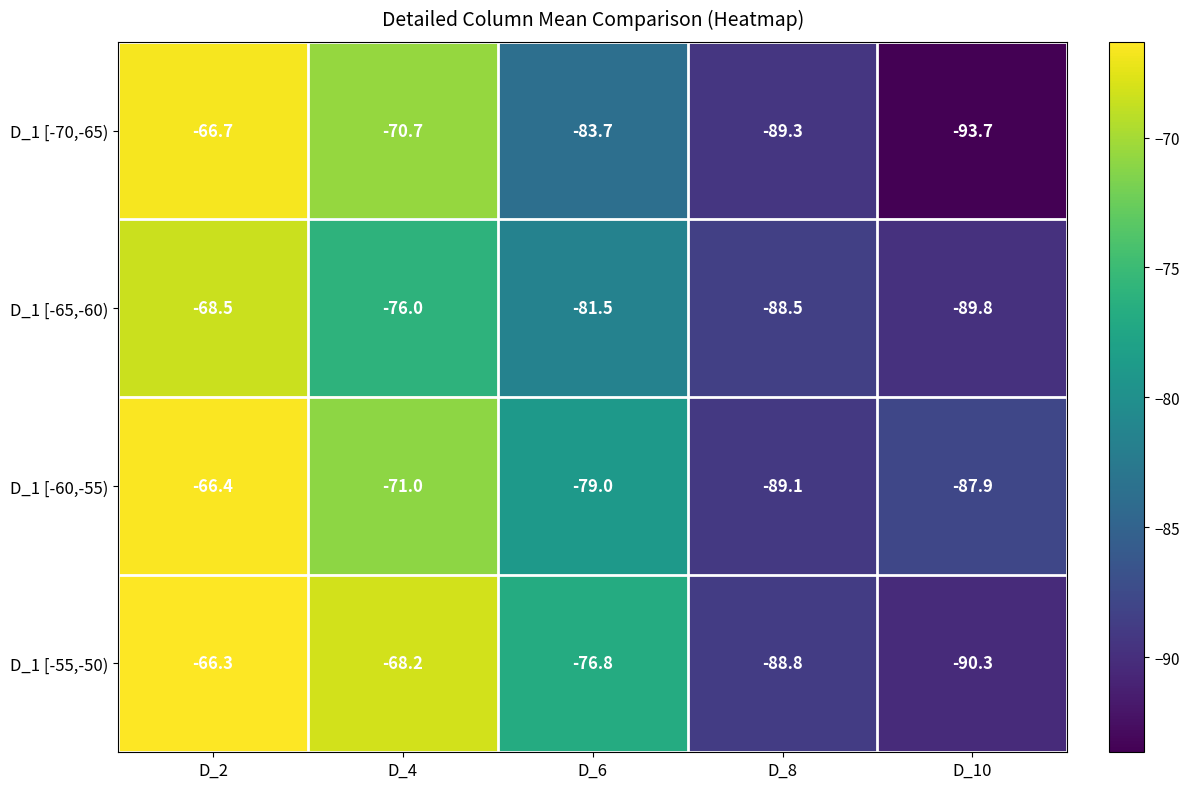

Rank the series at D_2 from highest to lowest value.

D_1 [-55,-50), D_1 [-60,-55), D_1 [-70,-65), D_1 [-65,-60)